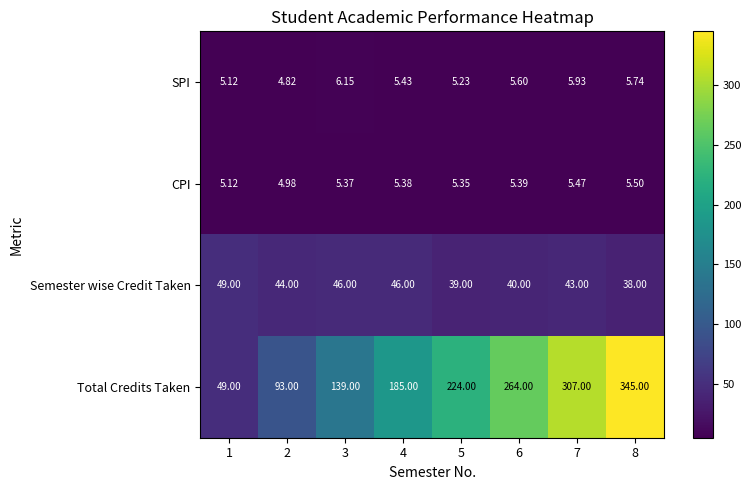

List the series in order of their peak value, highest first.

Total Credits Taken, Semester wise Credit Taken, SPI, CPI